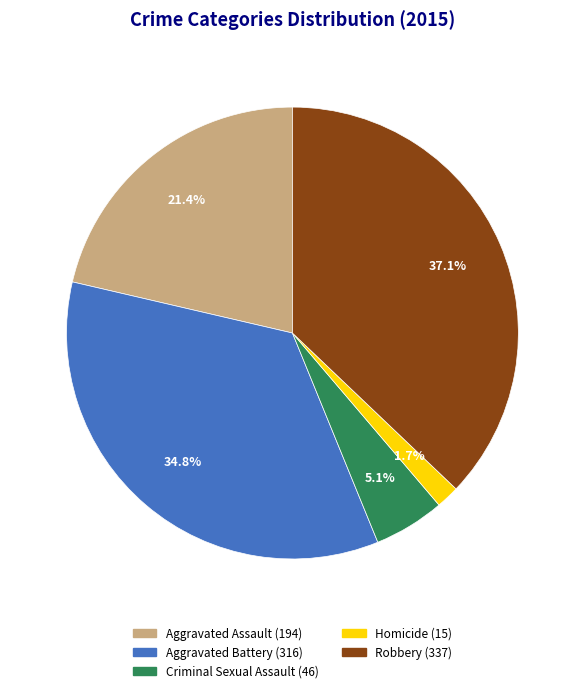

To the nearest percent, what is the difference between the Aggravated Assault and Homicide slice percentages?

20%